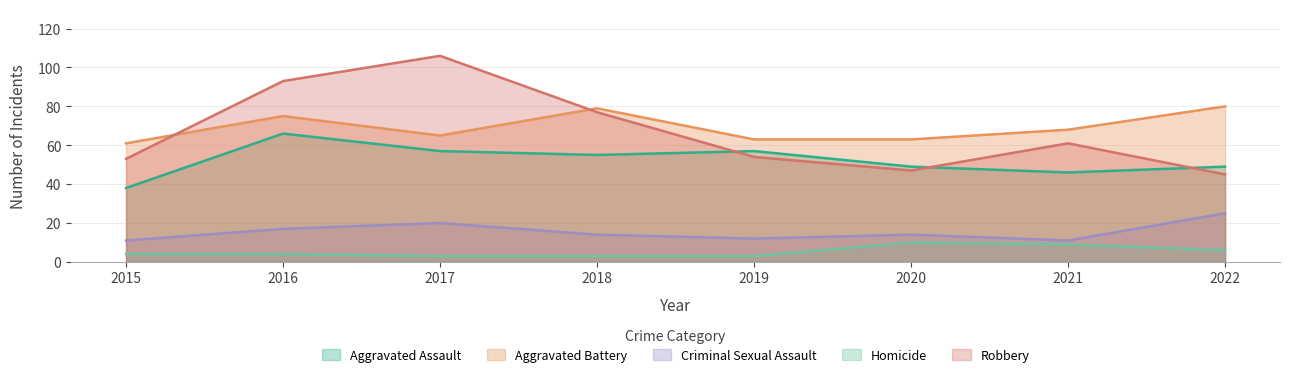

True or false: Aggravated Battery and Homicide cross at least once.

False